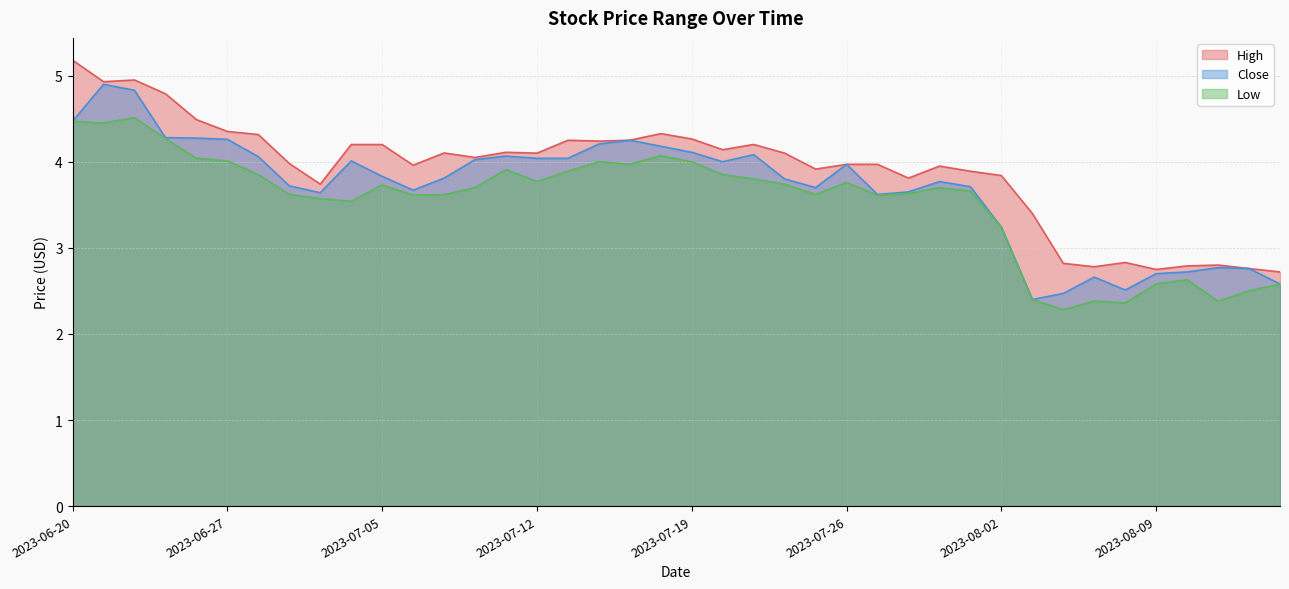

True or false: High and Low cross at least once.

False